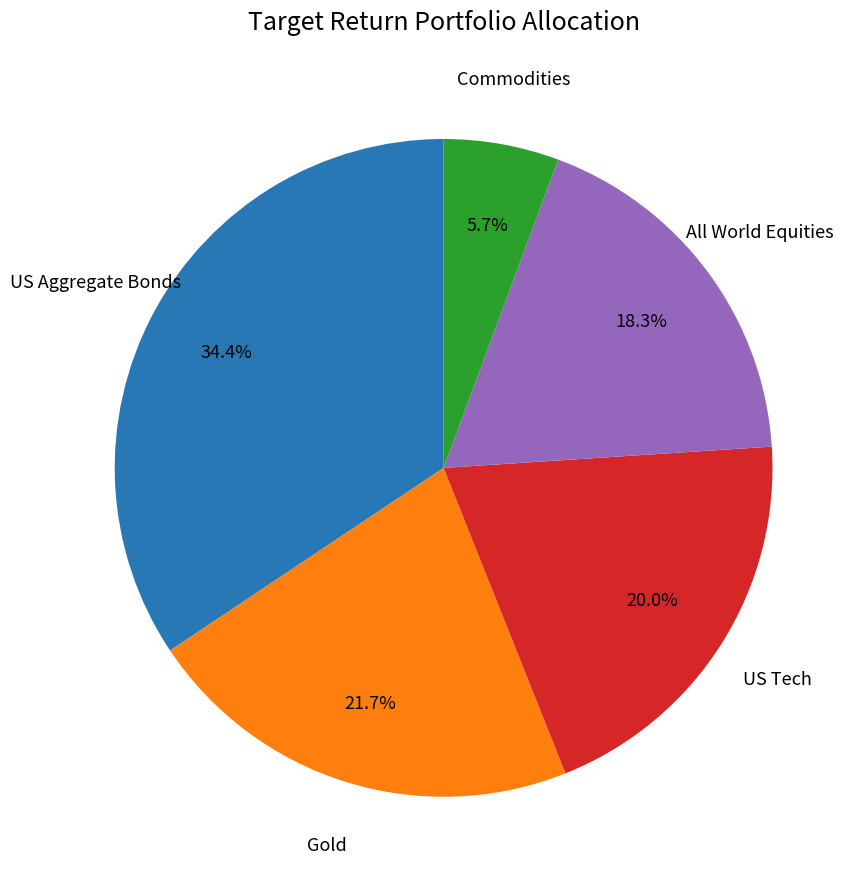

Count the number of slices in the pie.

5